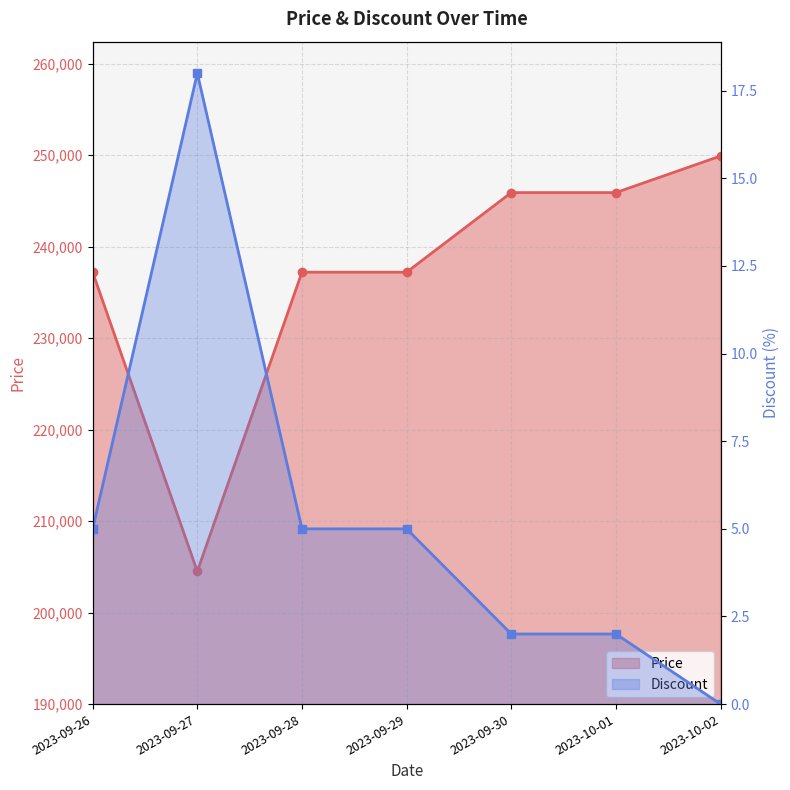

What are all the series names shown in the legend?

Price, Discount